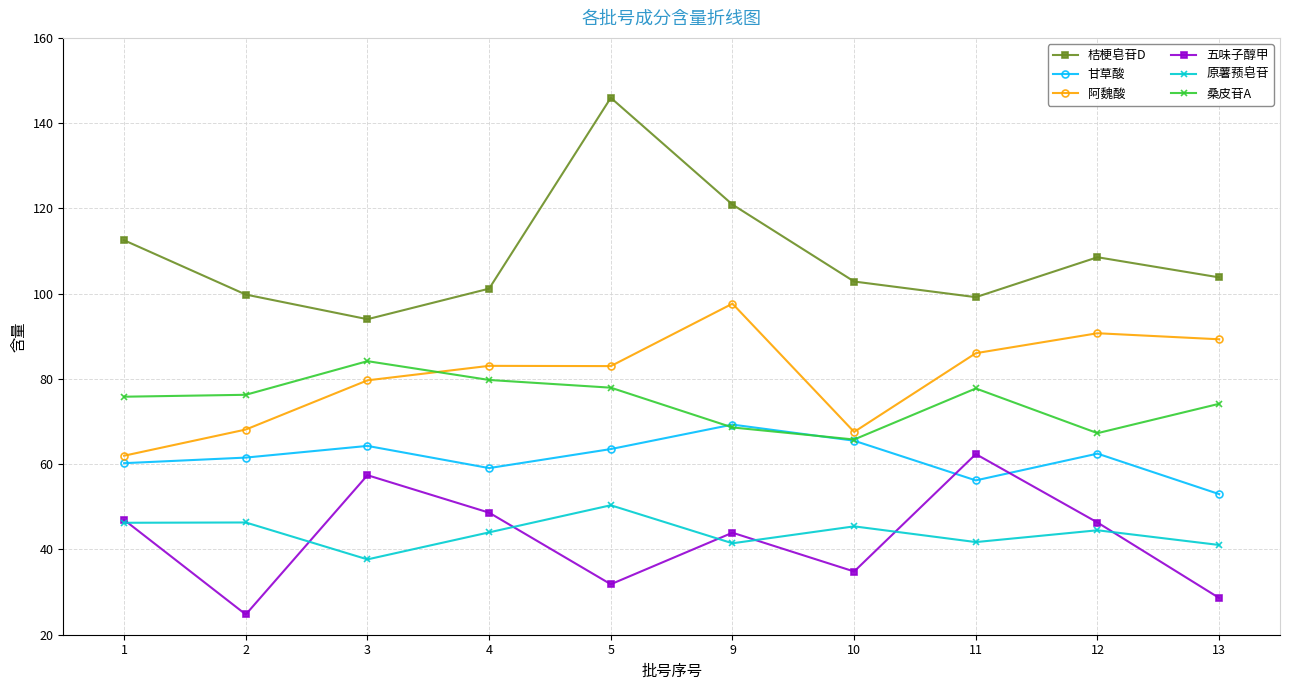

Rank the series by their maximum value, from lowest to highest.

原薯蓣皂苷, 五味子醇甲, 甘草酸, 桑皮苷A, 阿魏酸, 桔梗皂苷D